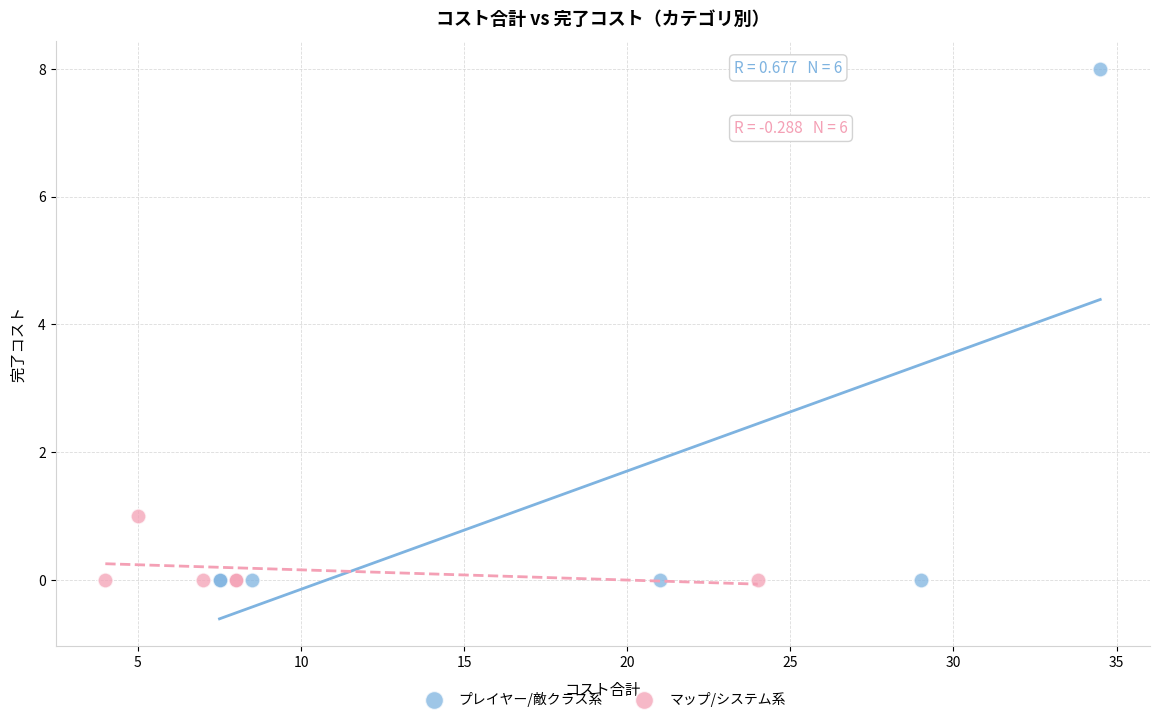

Which series contains the highest Y value?

プレイヤー/敵クラス系